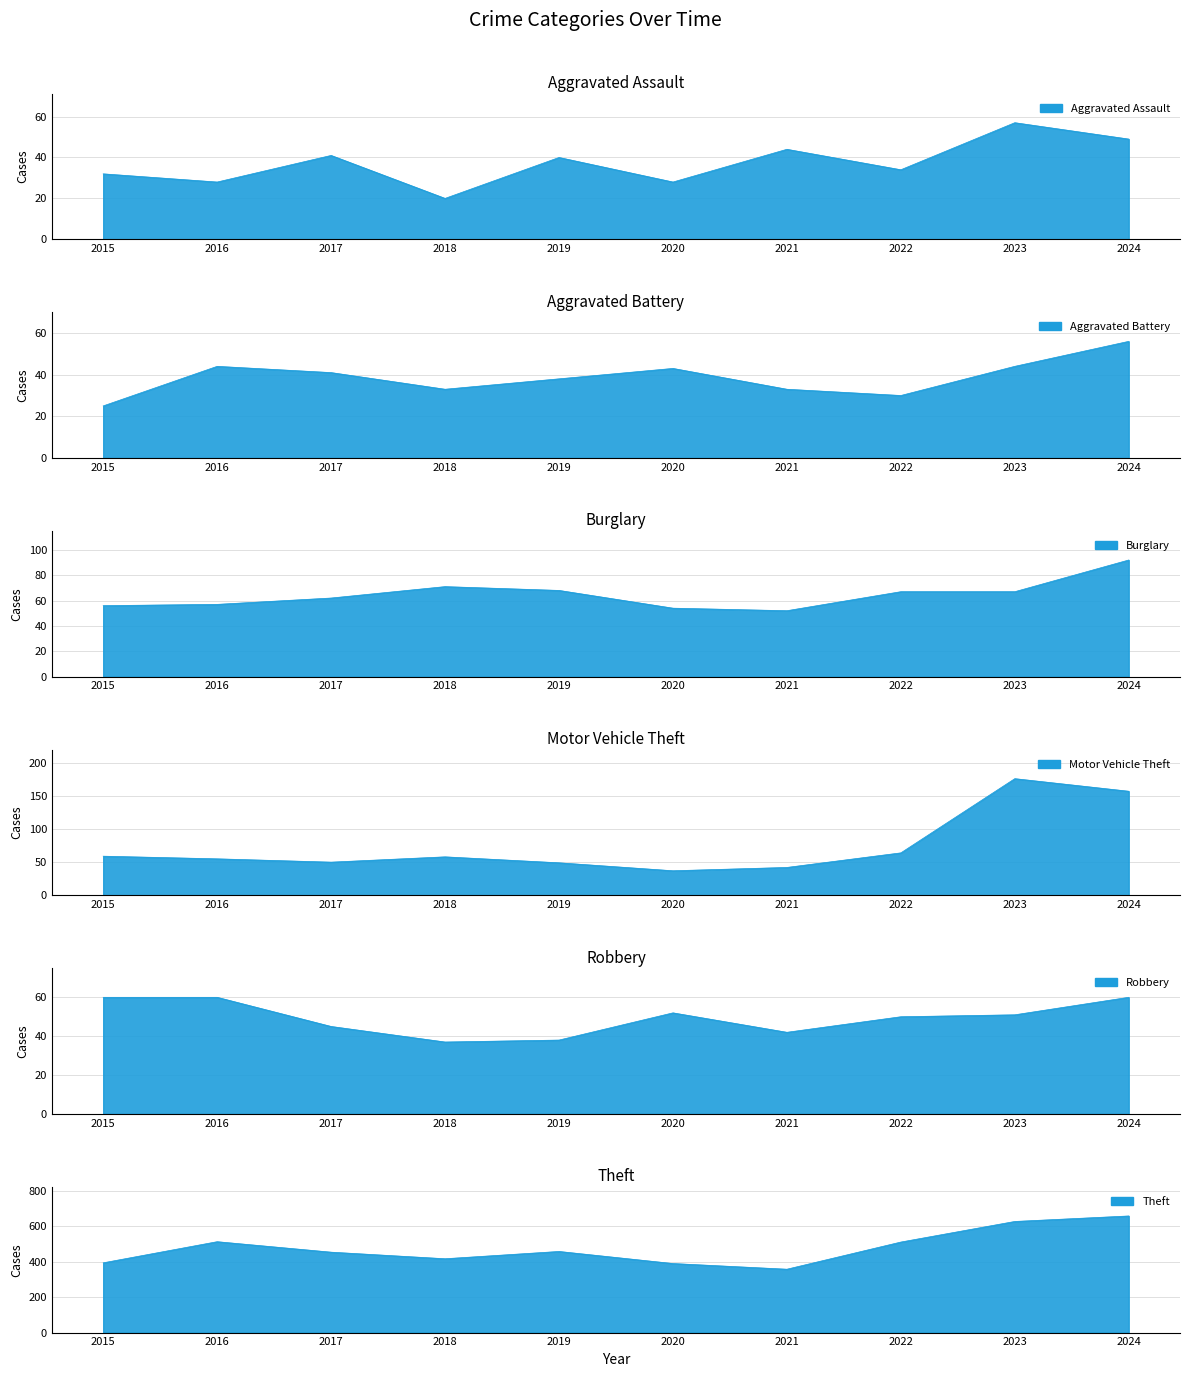

Where does the Burglary series first go above 67?

2018